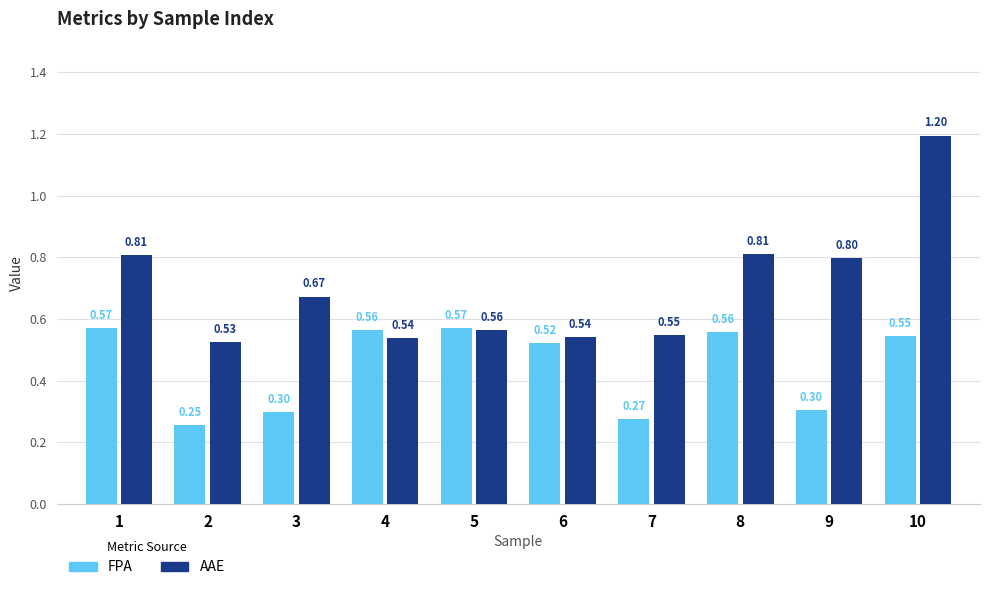

What is the total value across all series at 8?

1.4